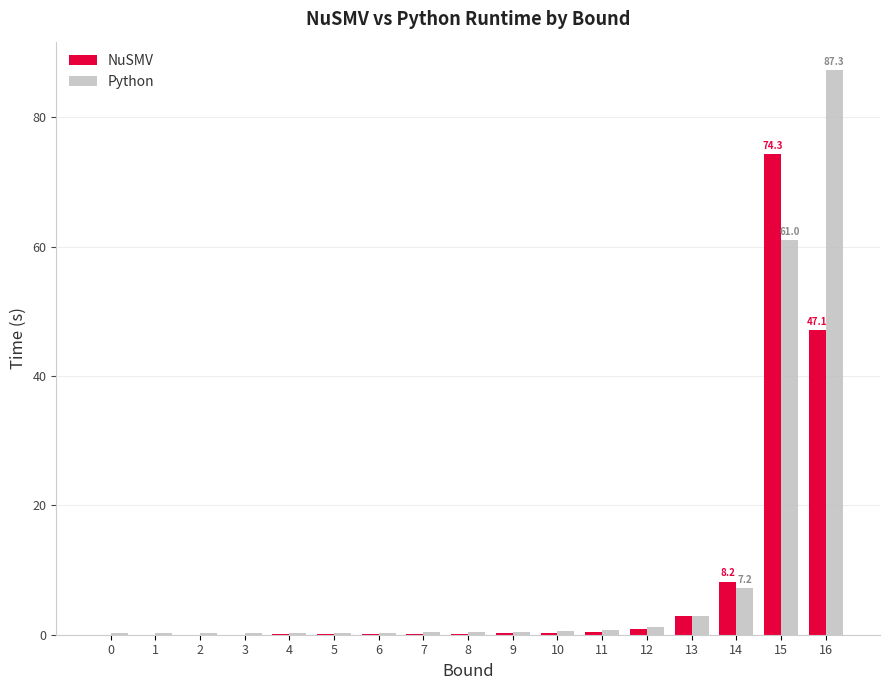

Which series has the largest range (max minus min)?

Python